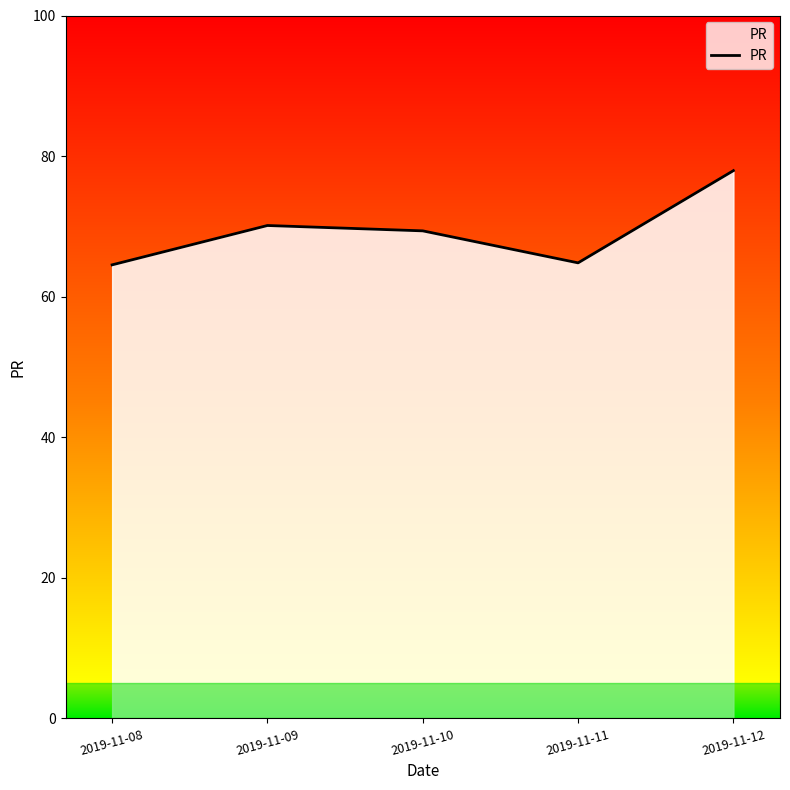

Rank the categories by value from highest to lowest.

2019-11-12, 2019-11-09, 2019-11-10, 2019-11-11, 2019-11-08